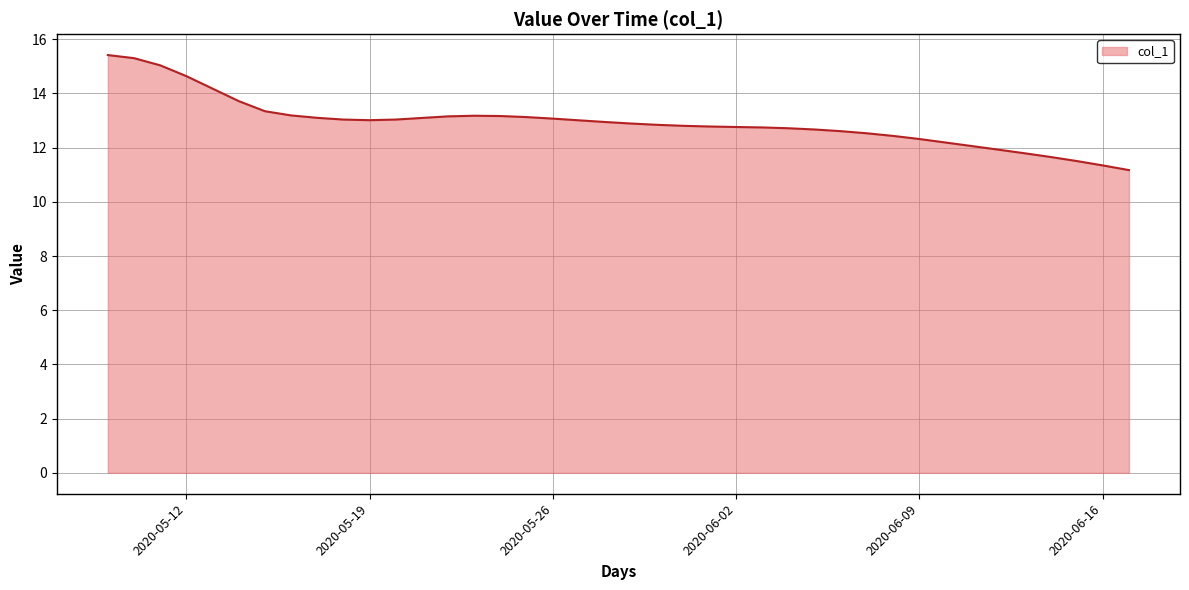

What is the minimum value shown in the chart?

11.2